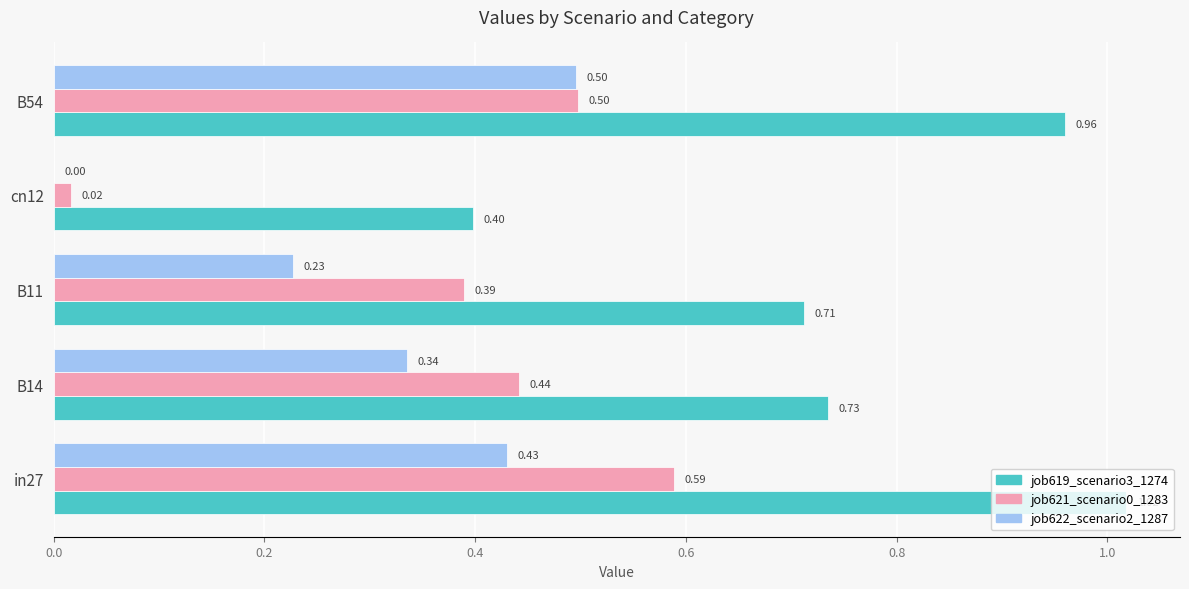

What is the sum of all job619_scenario3_1274 values?

3.8